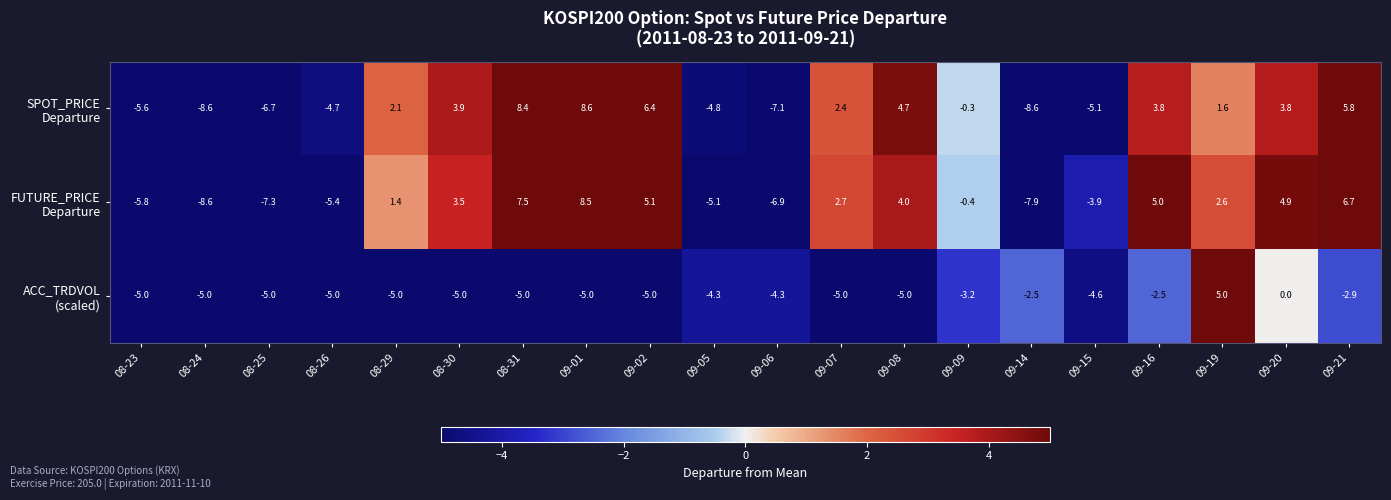

What is the difference between the highest and lowest values at 09-07?

7.7